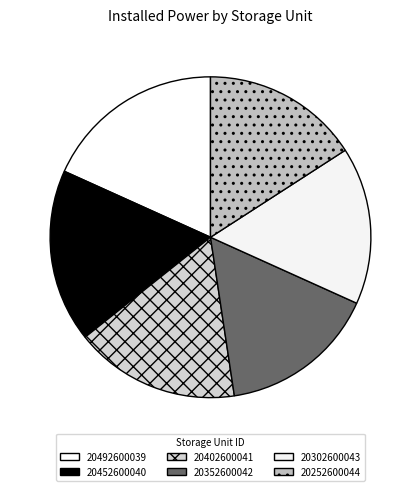

Is there a majority slice in this chart?

No